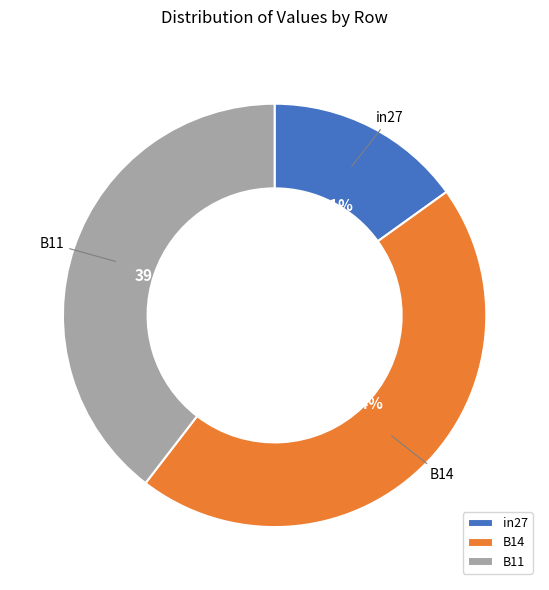

What percentage is the B14 slice, to the nearest percent?

45%